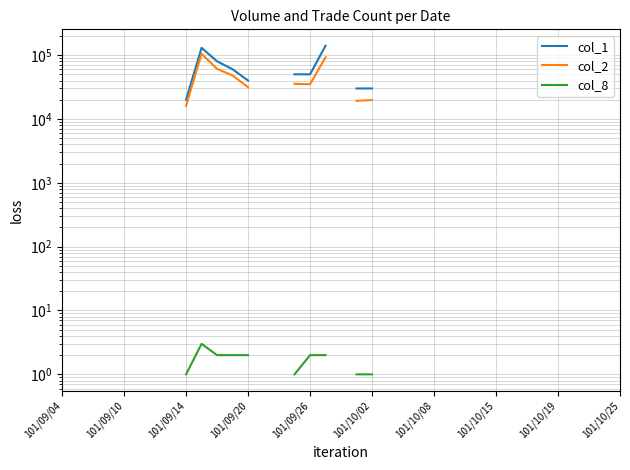

What is the label of the 10th point from the left?

101/10/25